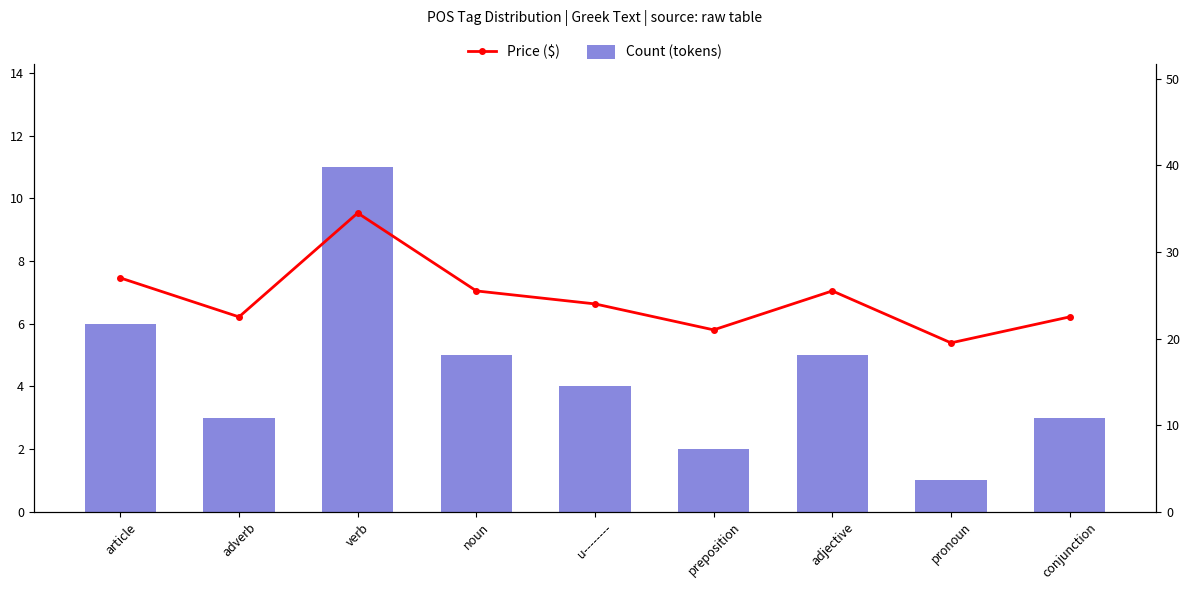

What value does the Count (tokens) series have at preposition?

2.0